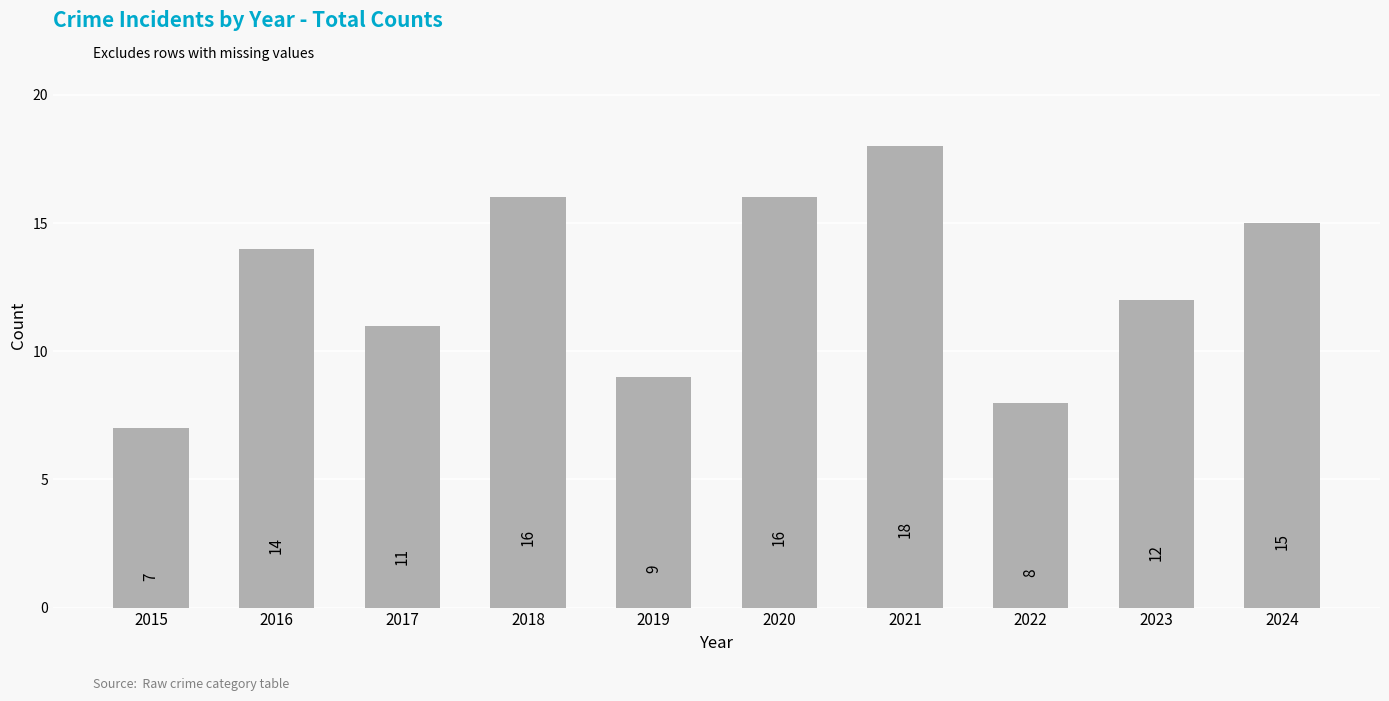

Which label corresponds to the largest value in the chart?

2021